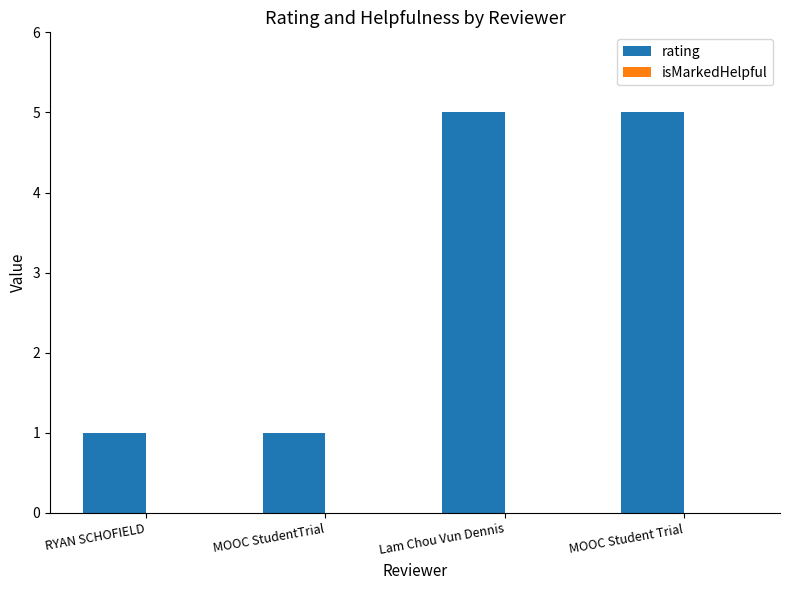

Which has a higher value, MOOC Student Trial or RYAN SCHOFIELD?

MOOC Student Trial